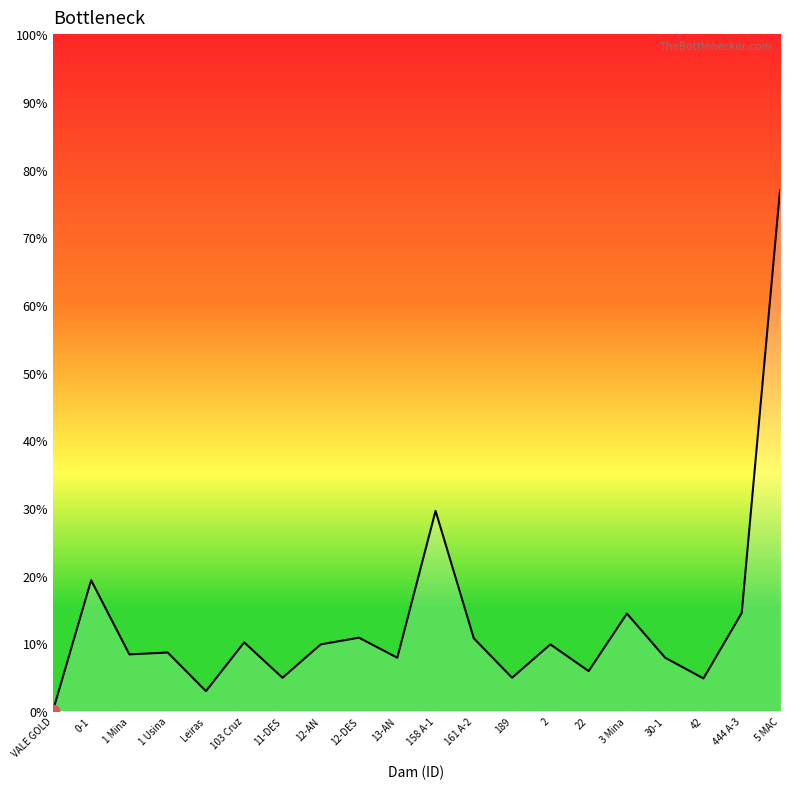

Approximately how many times larger is the value at 1 Usina compared to 444 A-3?

0.6